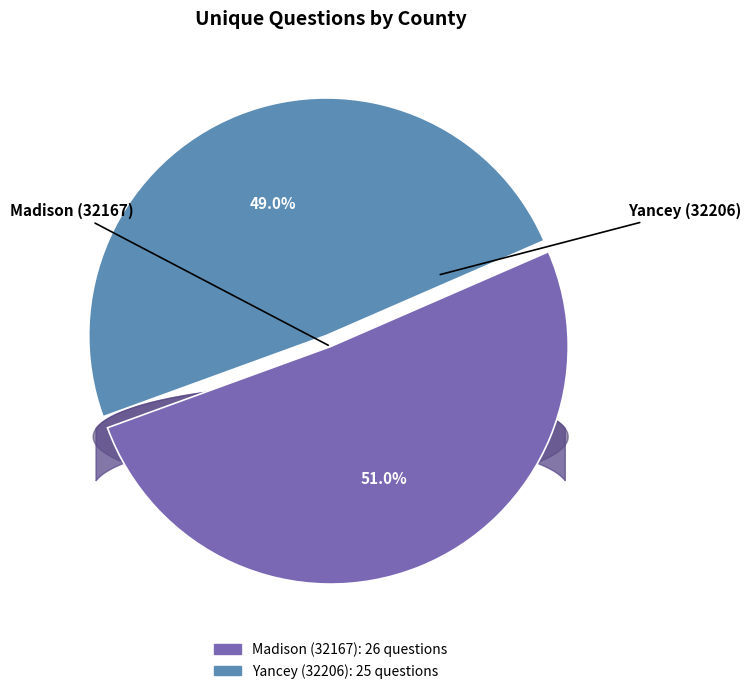

How many slices are in this pie chart?

2